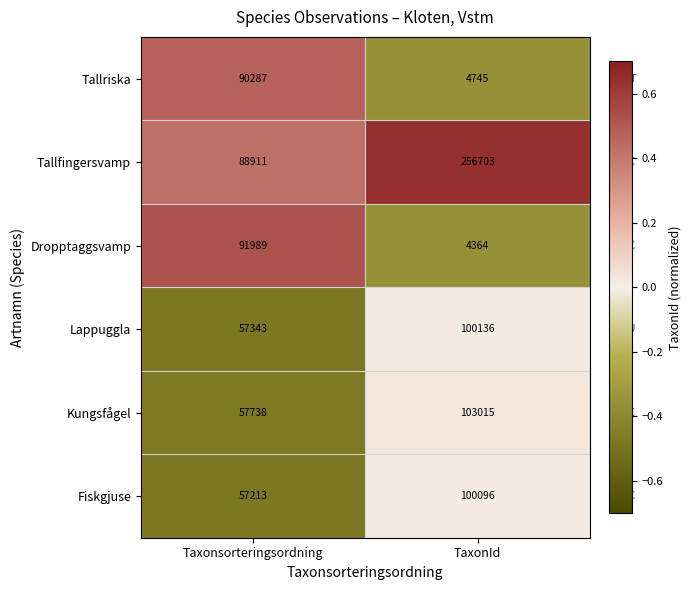

Between Taxonsorteringsordning and TaxonId, which series saw the biggest shift?

Tallfingersvamp